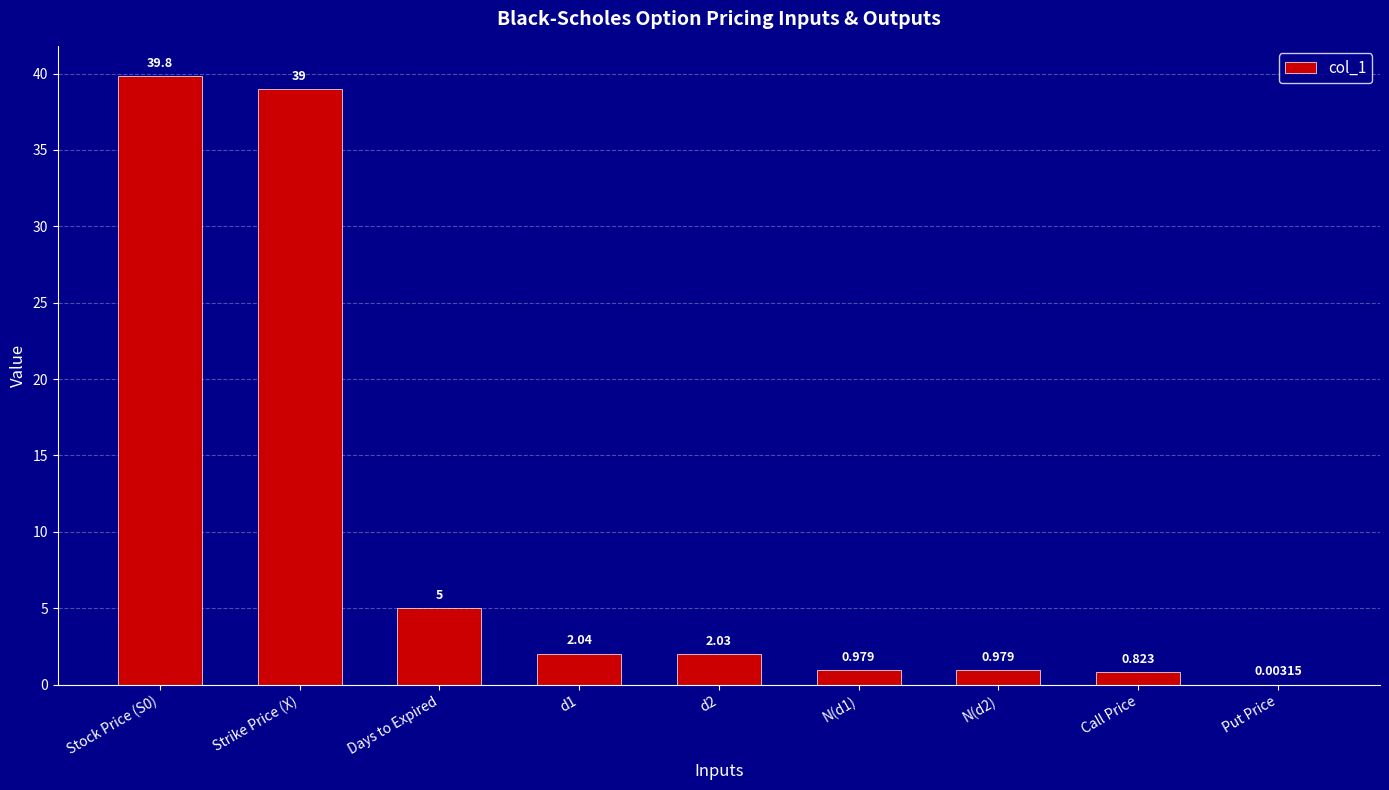

What is the difference between the values at N(d2) and d1?

1.1